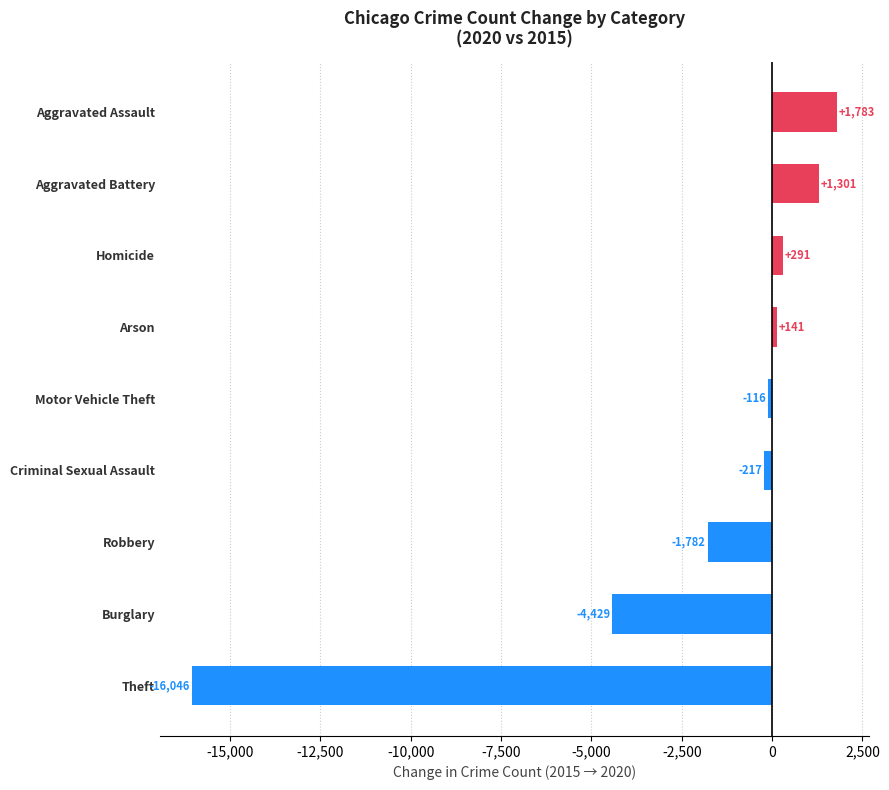

What is the greatest value displayed?

1783